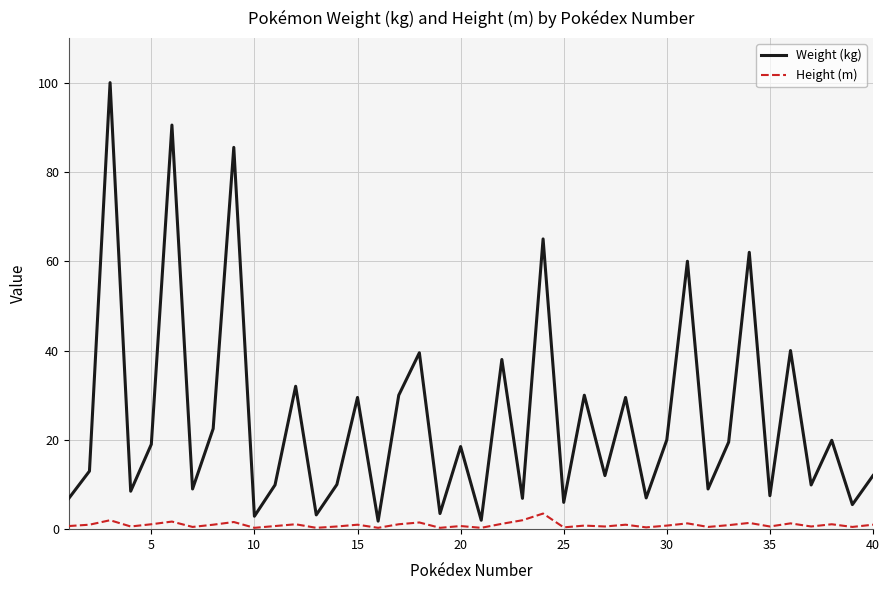

What is the difference between the maximum and minimum values in the Weight (kg) series?

98.2